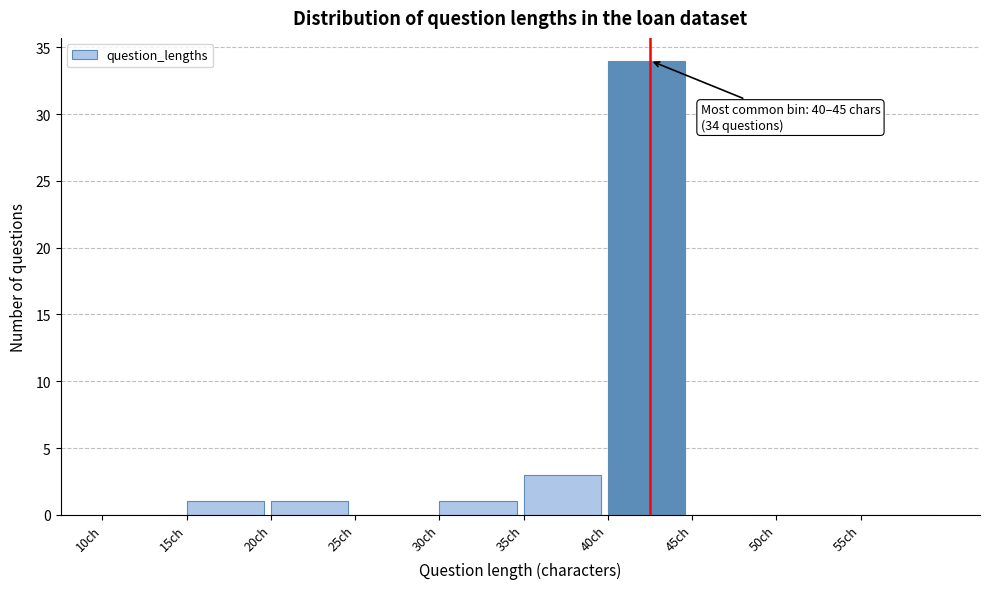

Over which range of the x-axis is the bar tallest?

40 to 45